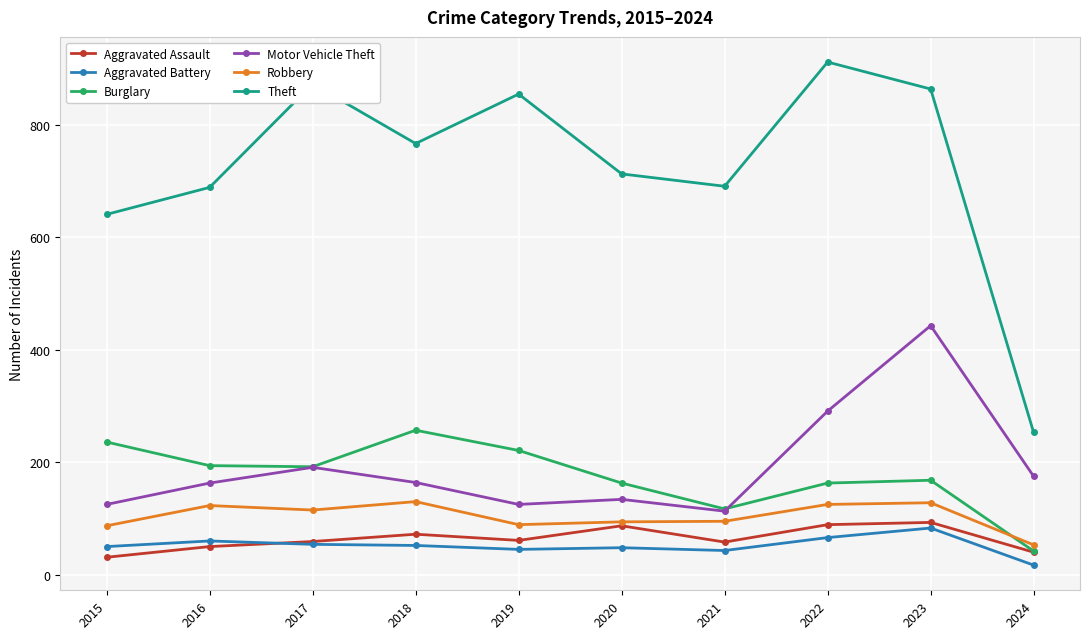

At which label does Theft first exceed 767?

2017